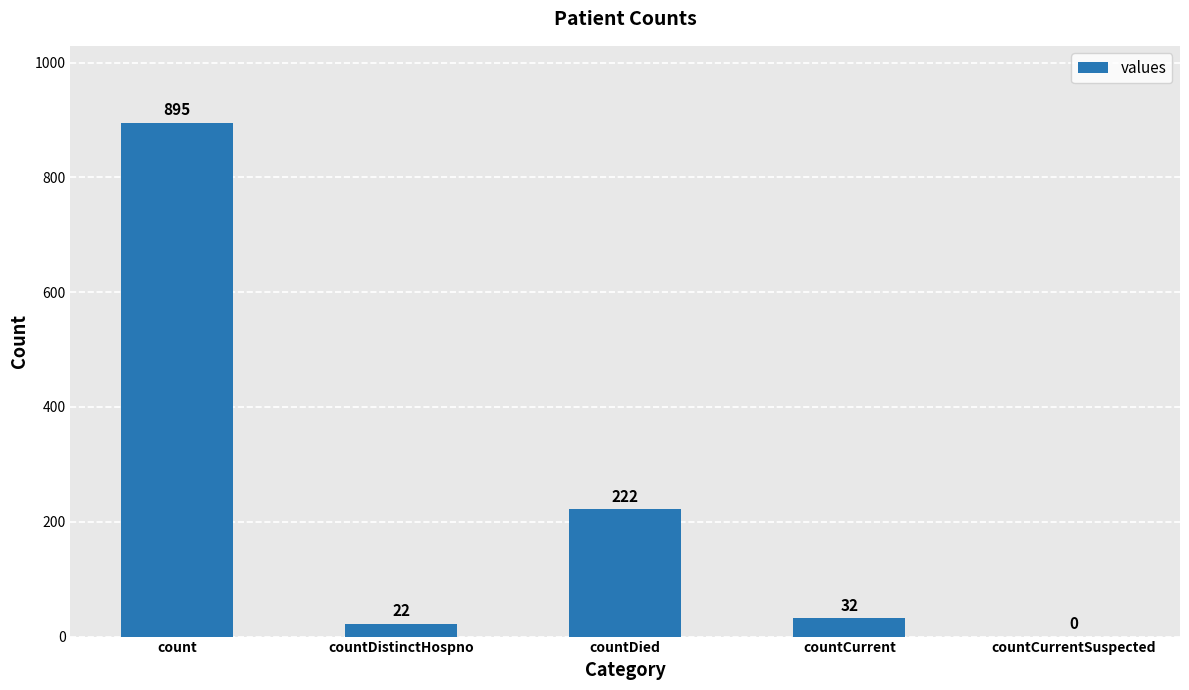

Are the bars grouped side by side (vs. stacked)?

No